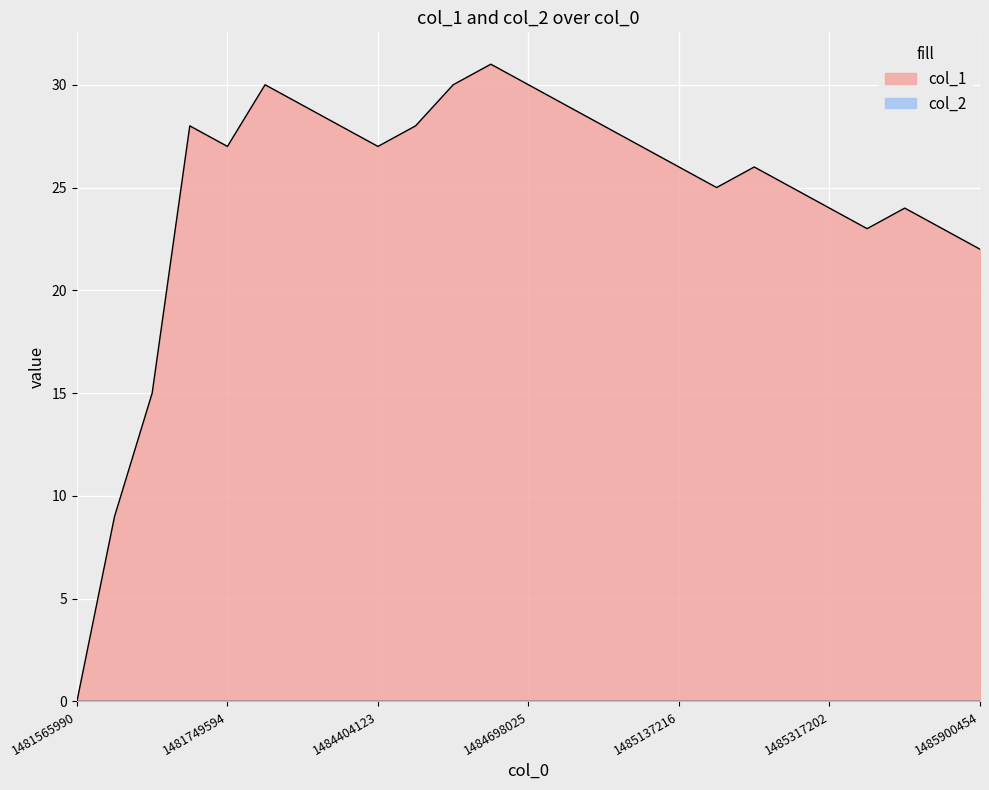

How many data points does each series have?

25